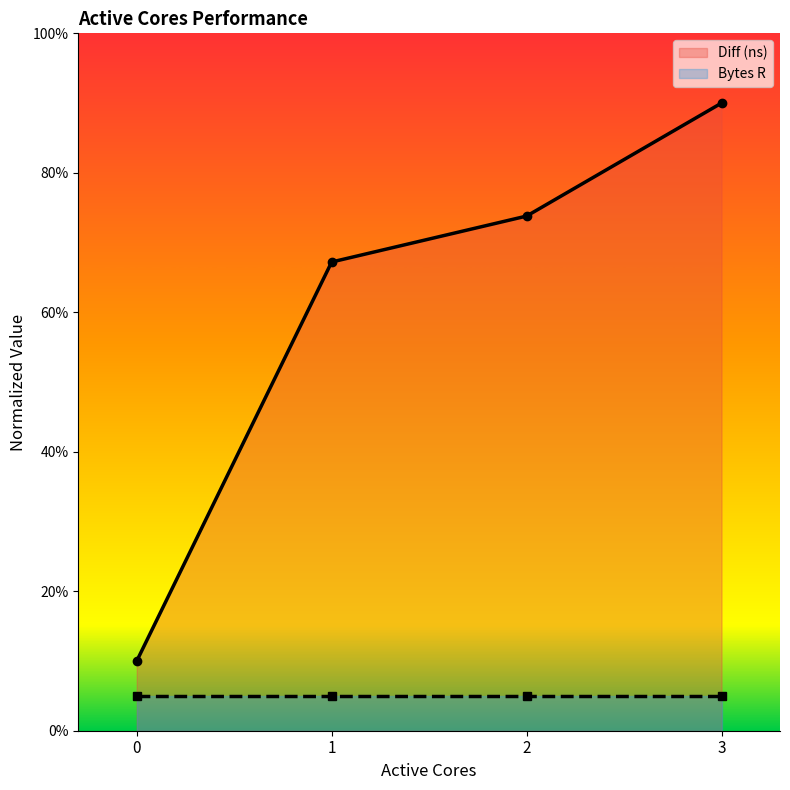

The value at 0 is 17.2. True or false?

False